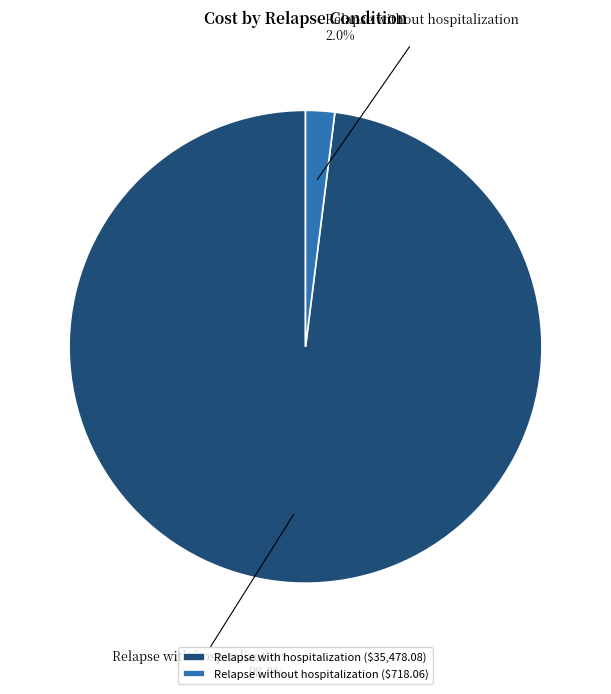

Which category accounts for the majority?

Relapse with hospitalization